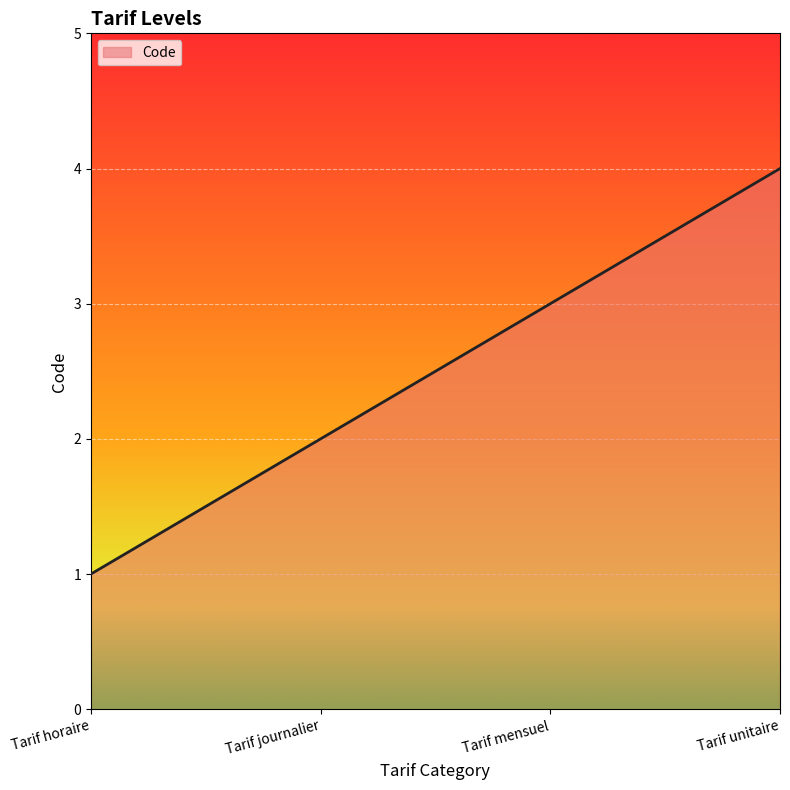

True or false: the data shows 4 at Tarif unitaire.

True